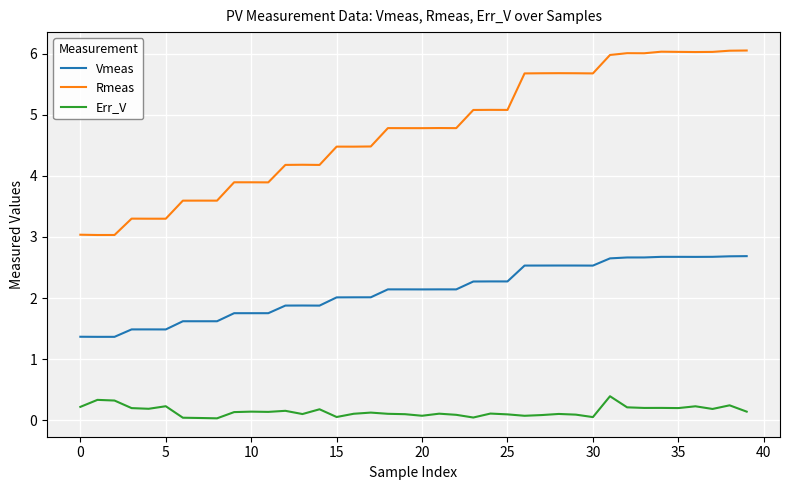

True or false: Rmeas and Vmeas cross at least once.

False